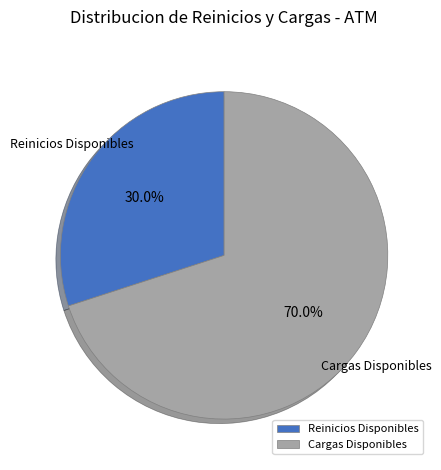

What portion of the pie excludes Cargas Disponibles?

30.0%